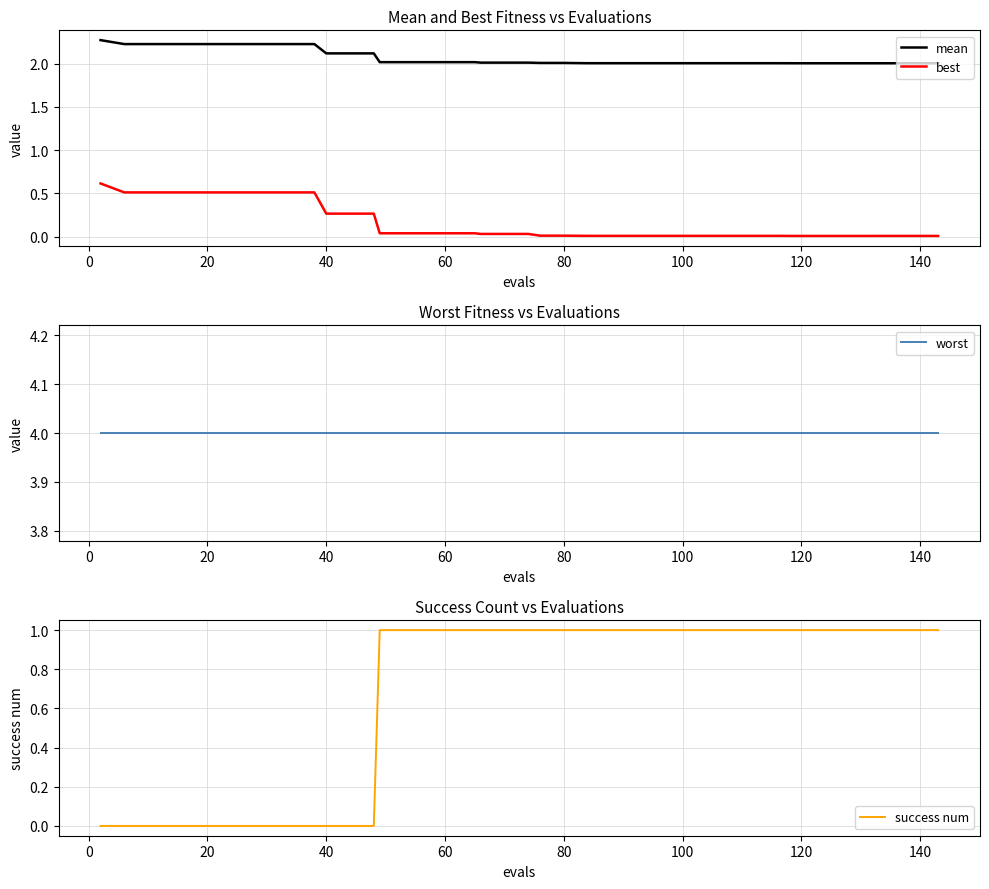

True or false: best and mean cross at least once.

False